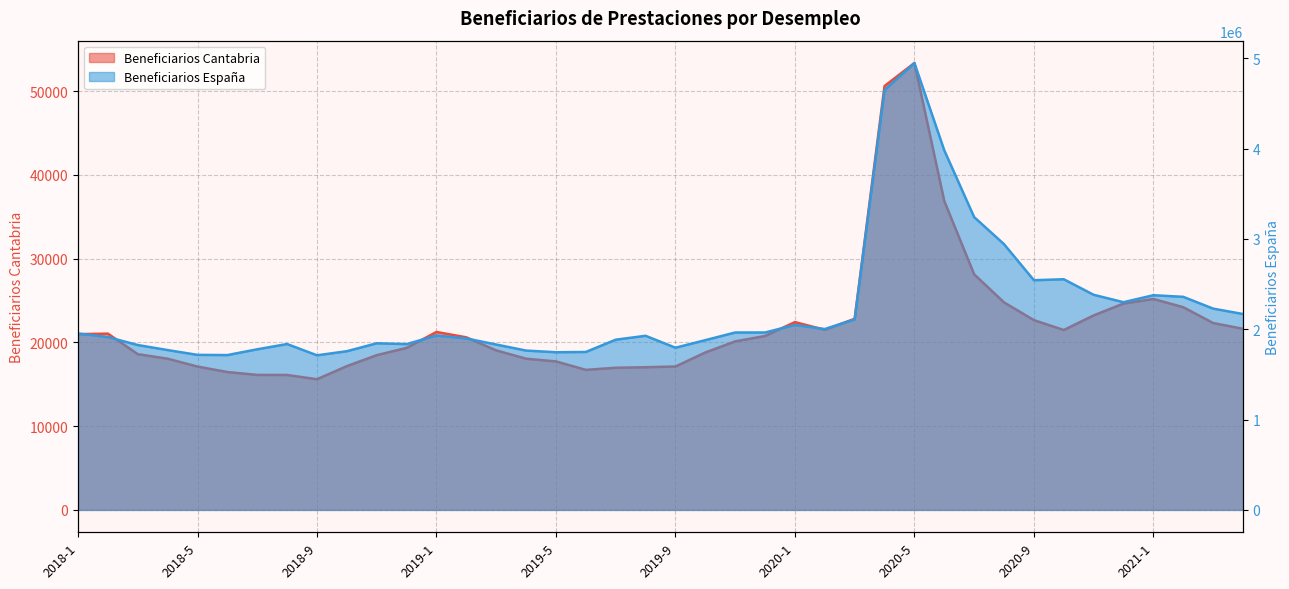

True or false: Beneficiarios Cantabria and Beneficiarios España intersect in this chart.

False